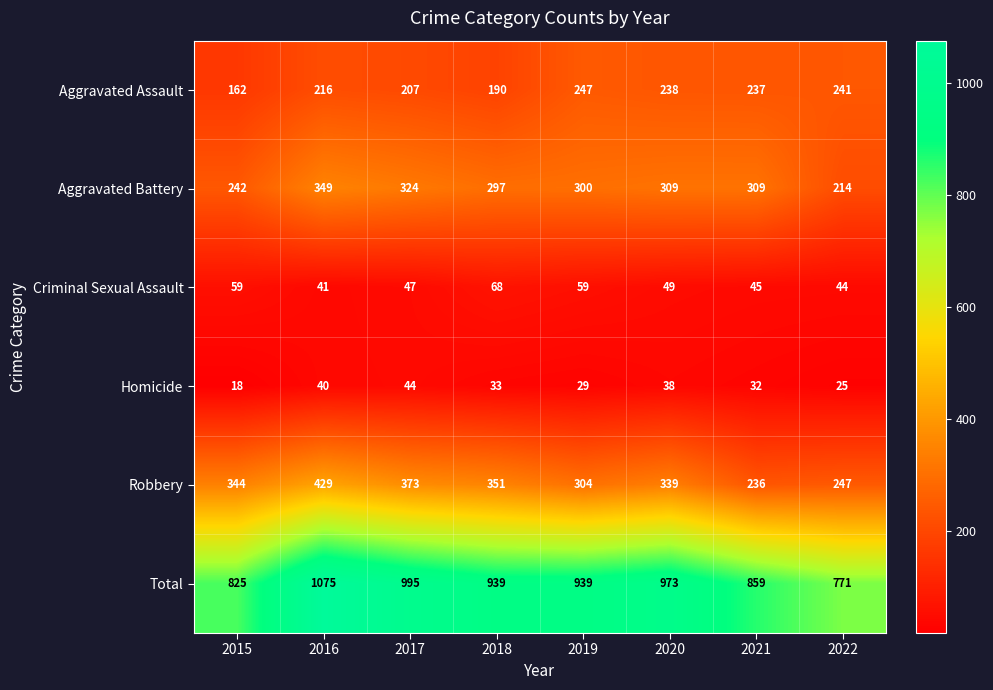

At which category does the chart reach its peak across all series?

2016